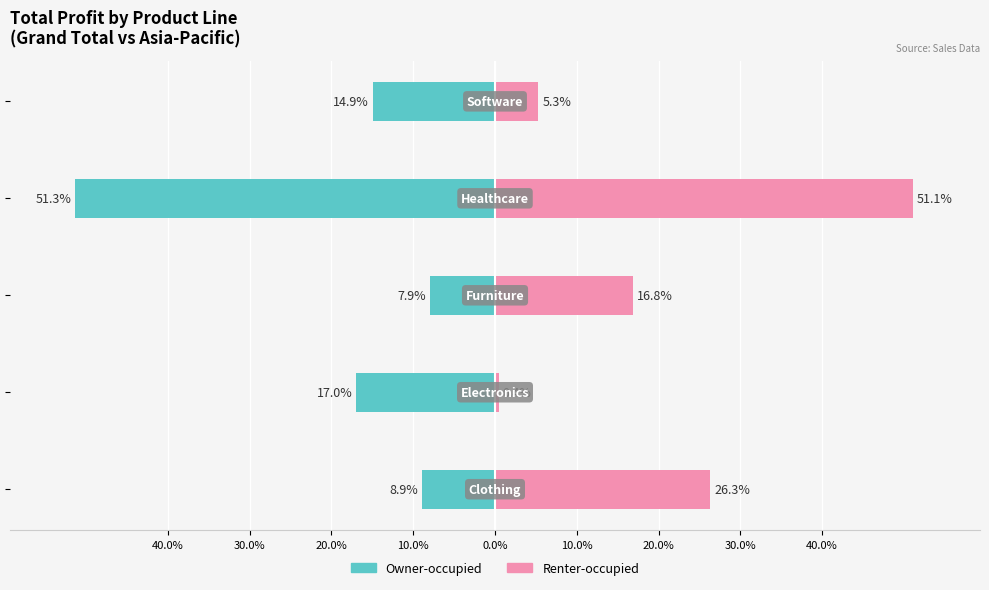

True or false: Renter-occupied has a value of 28.3 at 10.0%.

False